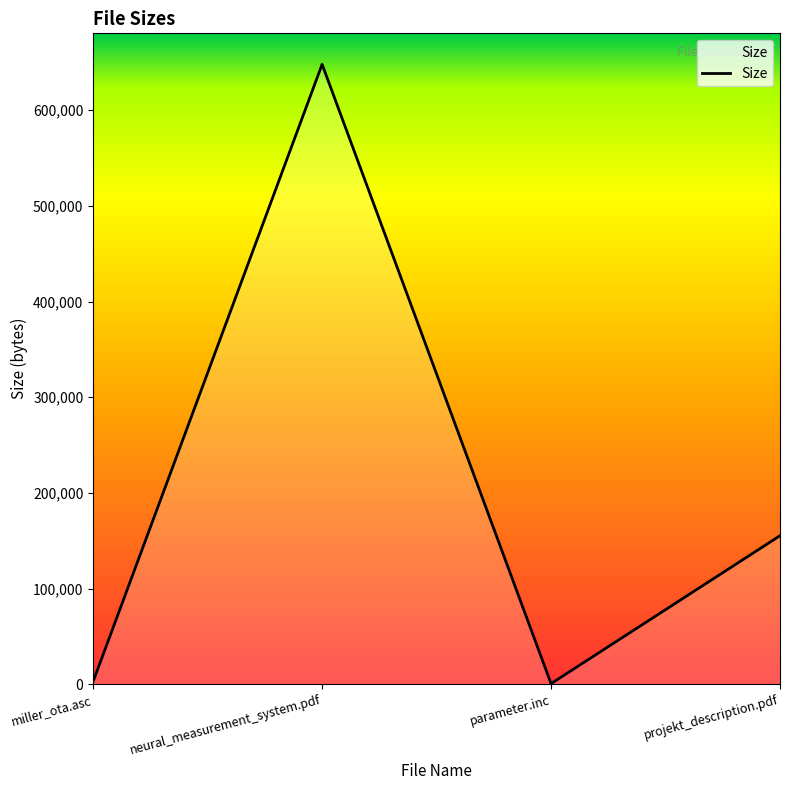

At which category does the data reach its first local peak?

neural_measurement_system.pdf